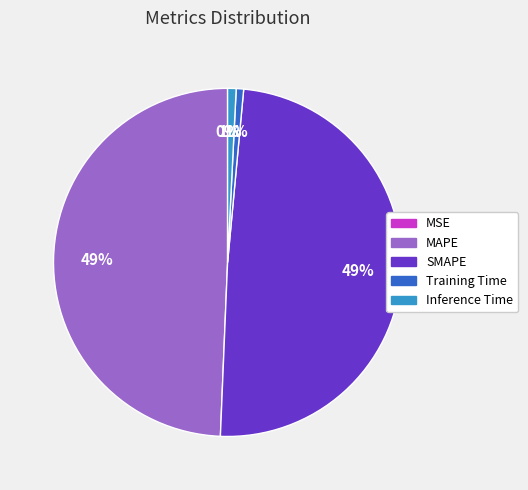

What percentage is the Inference Time slice, to the nearest percent?

1%